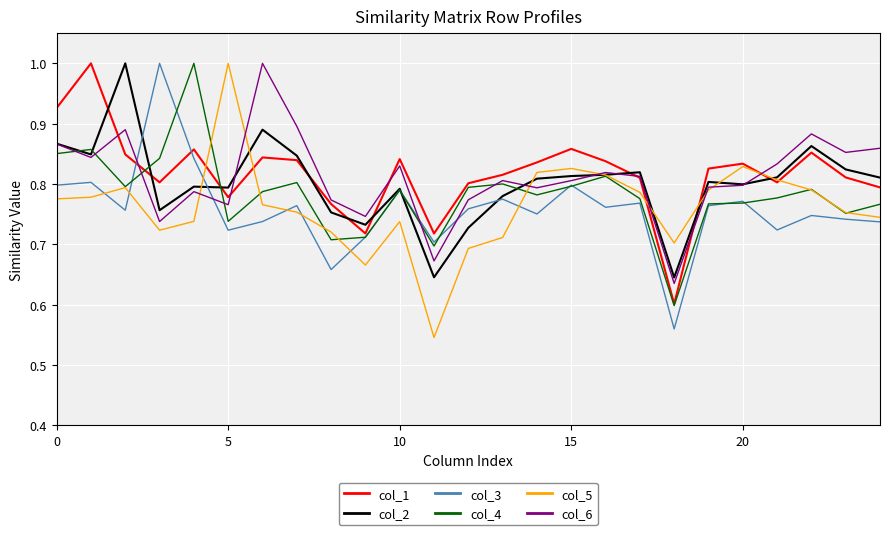

What is the difference between the maximum and minimum values in the col_4 series?

0.4